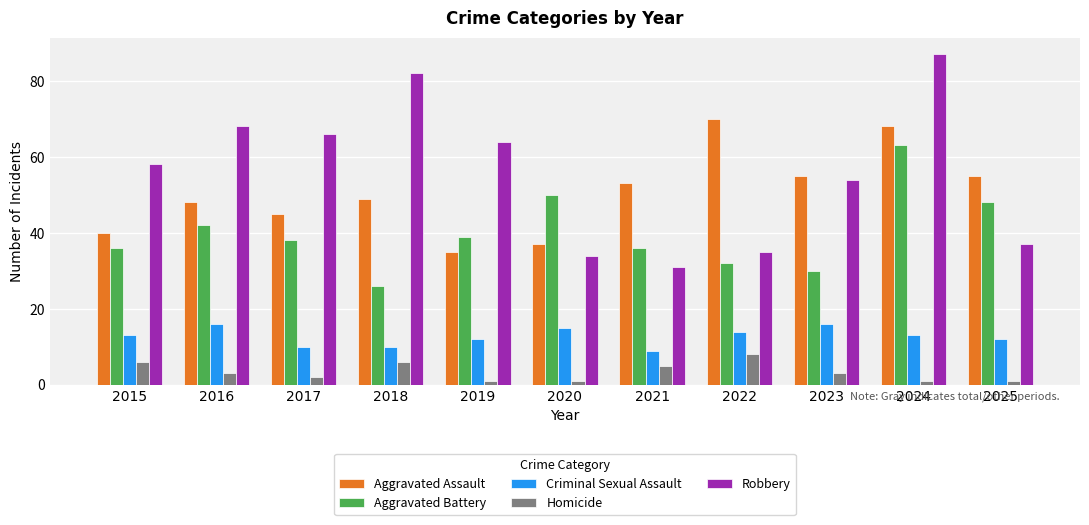

Are the bars horizontal?

No